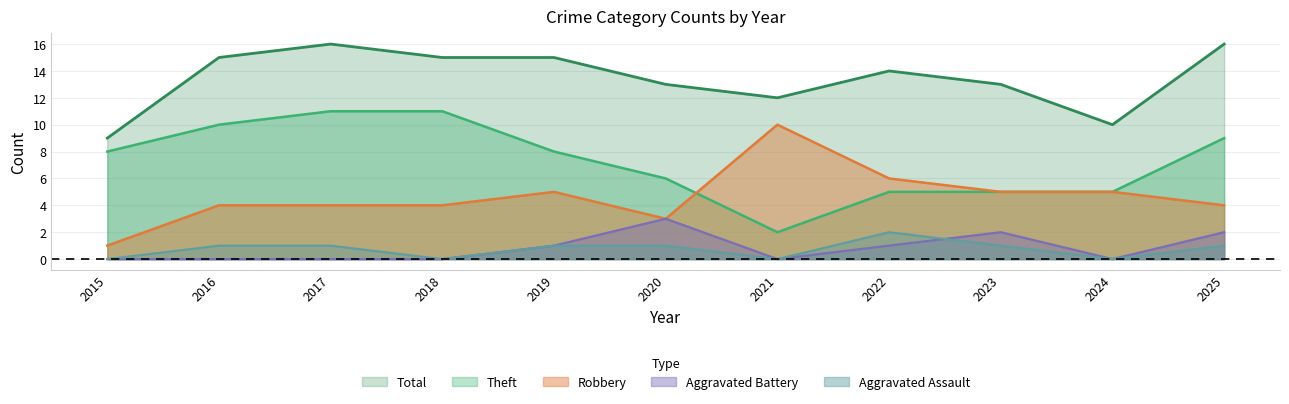

What is the greatest value displayed?

16